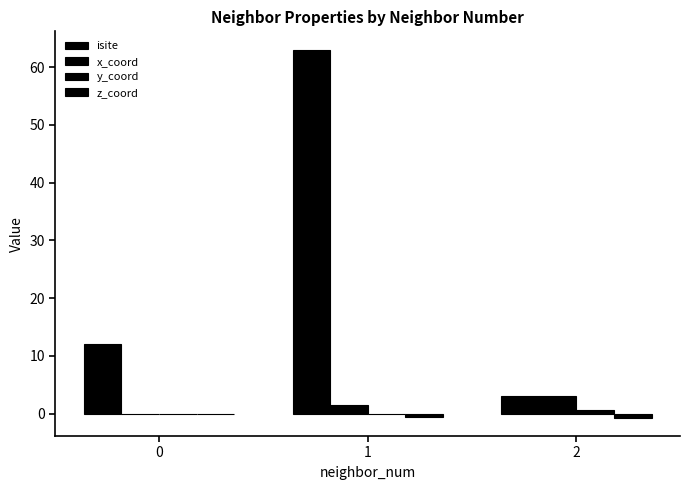

Count the number of data series in this chart.

4